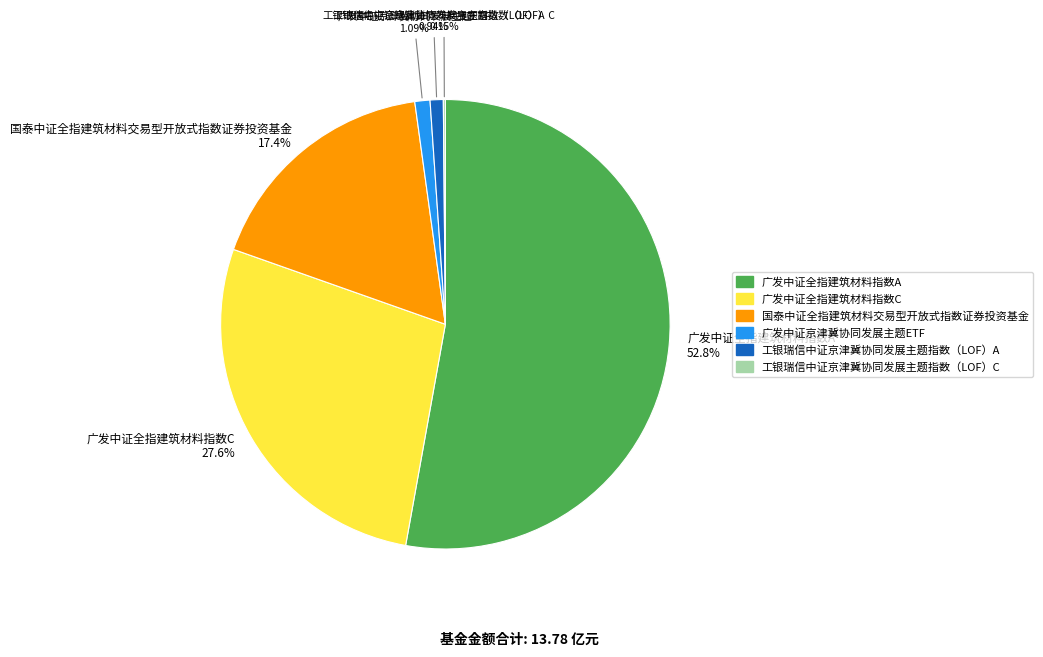

Is there any slice that represents more than half of the pie?

Yes